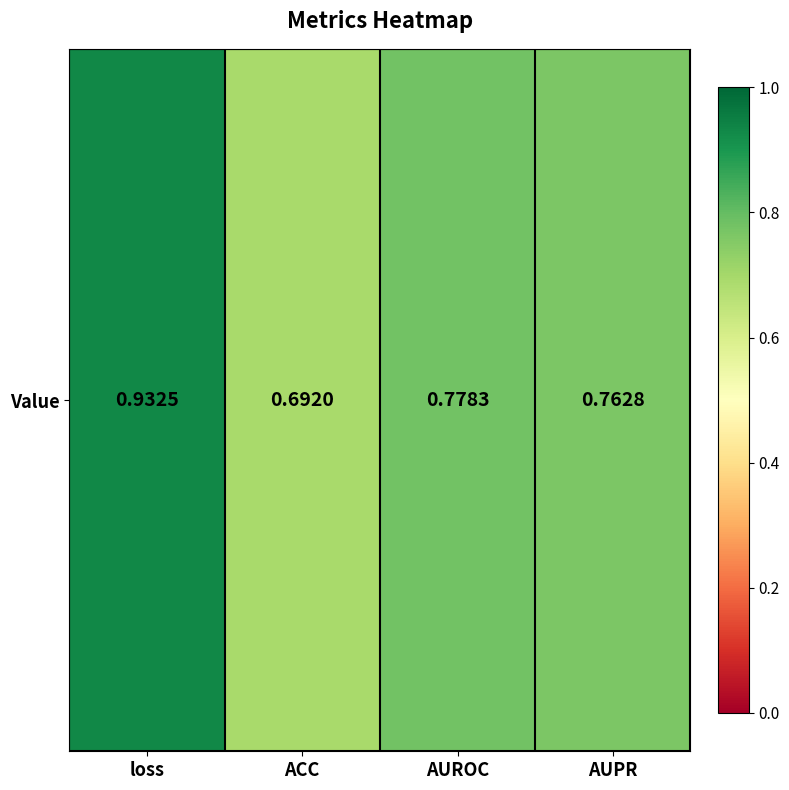

What is the sum of all values?

3.2